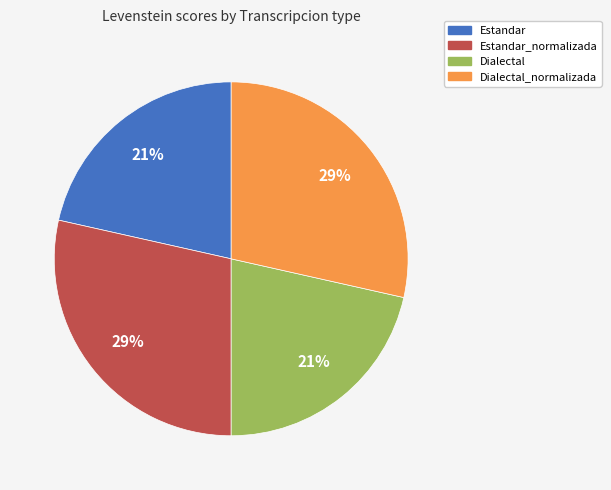

Is there any slice that represents more than half of the pie?

No